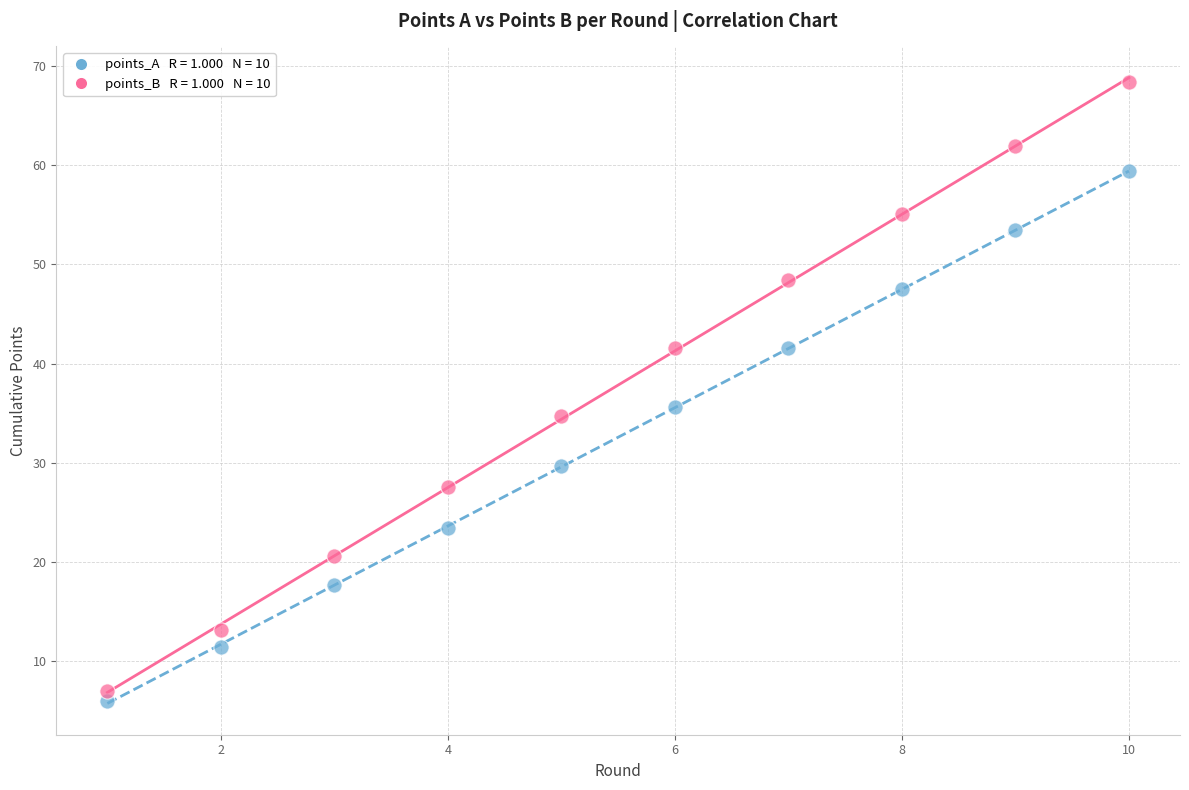

Across all series, what Y value is closest to 37?

35.6